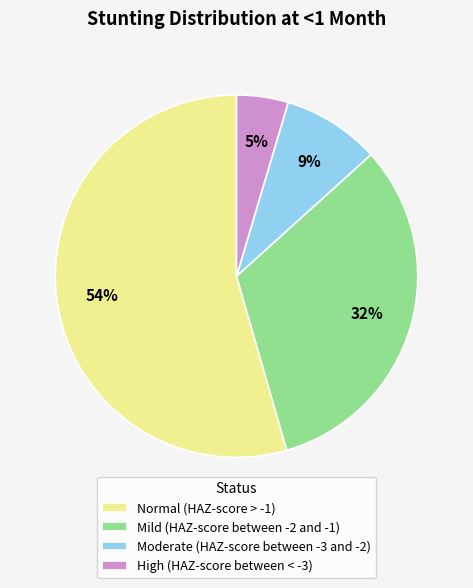

Does any single category account for the majority?

Yes